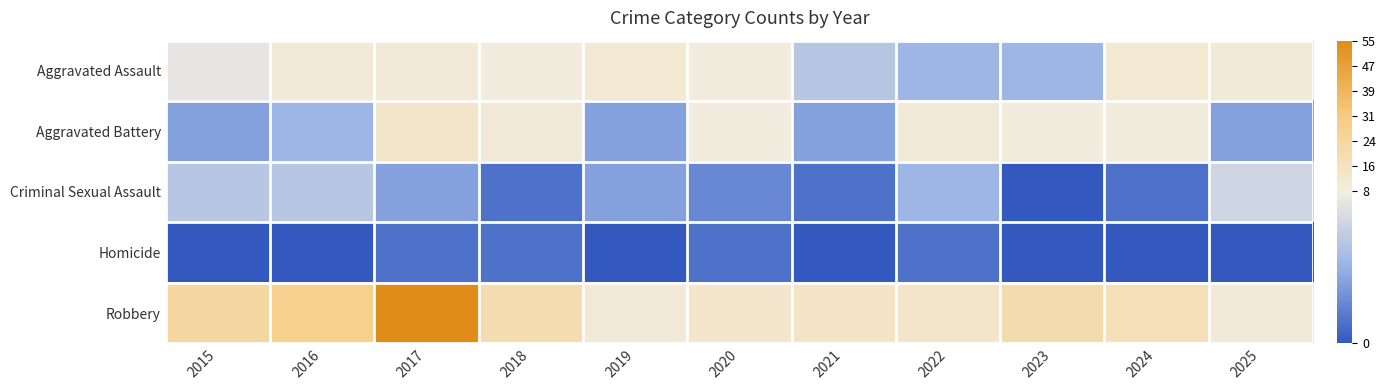

What is the total value across all series at 2017?

82